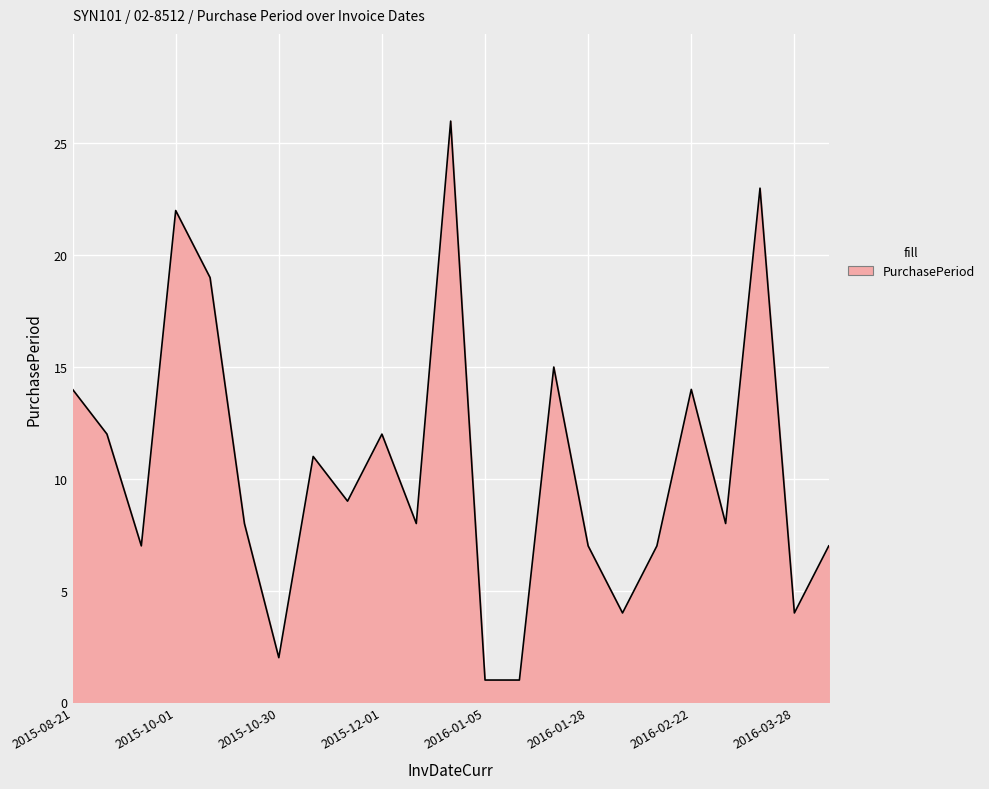

What is the sum of all values?

241